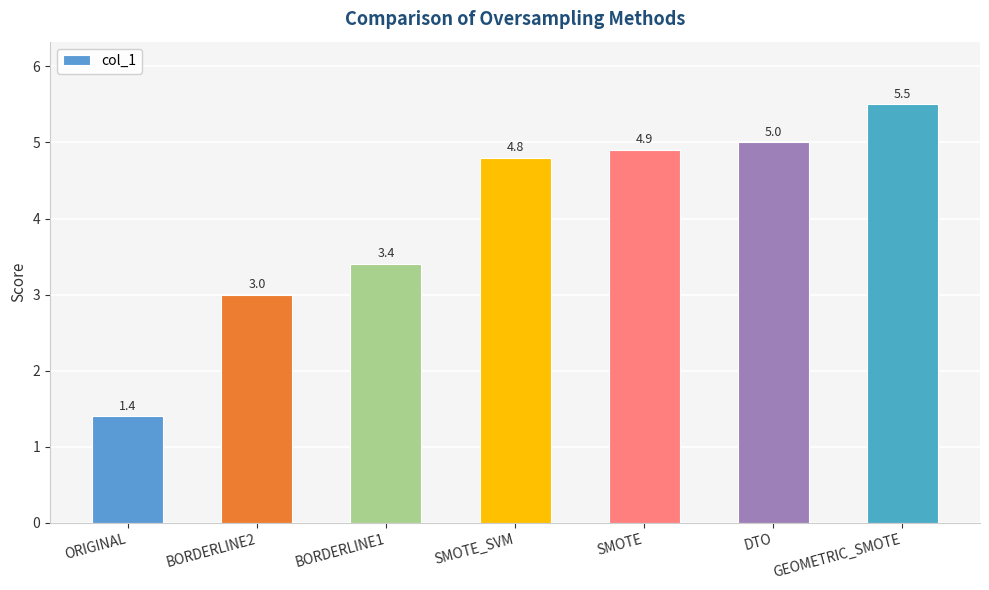

Does the chart contain stacked bars?

No